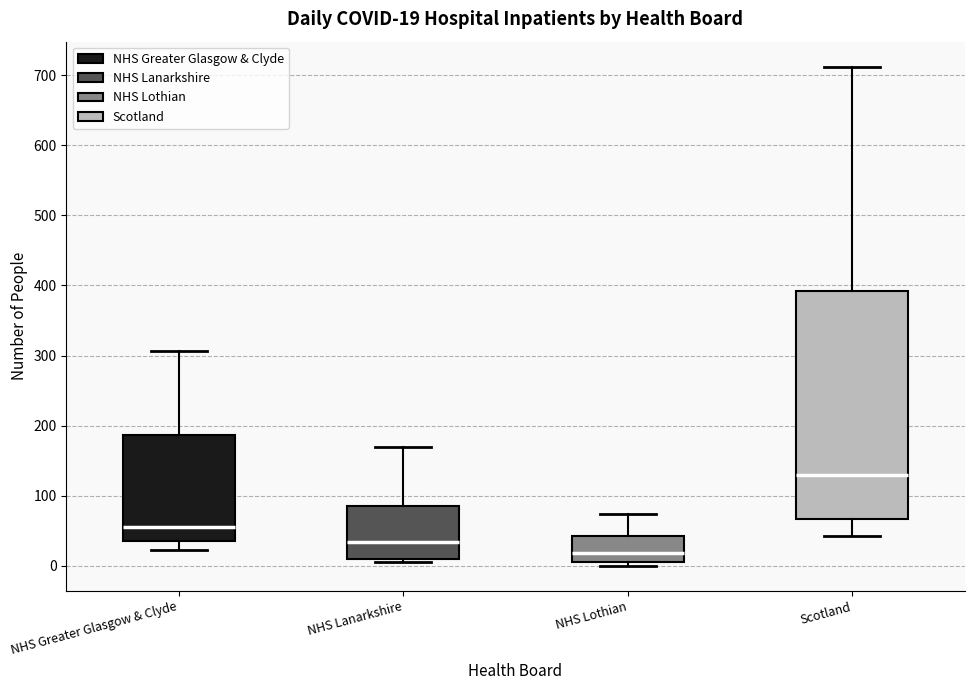

Comparing the boxes themselves (not the whiskers), which one is the tallest?

Scotland